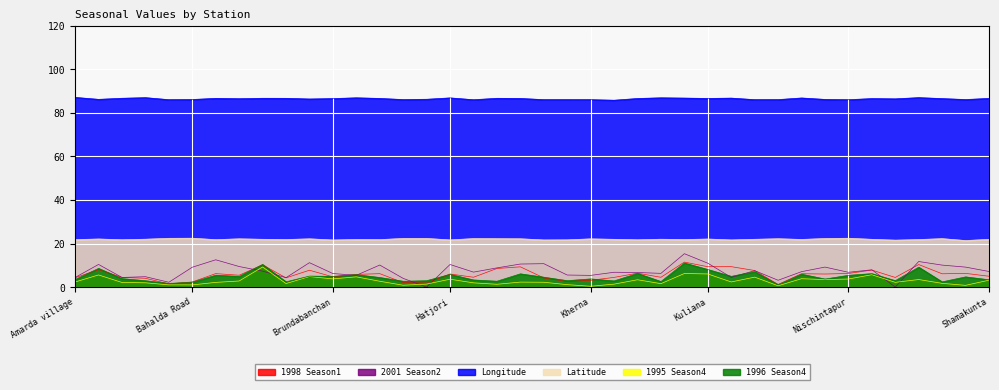

True or false: 1998_season1 has more than 0 interior local peaks.

True